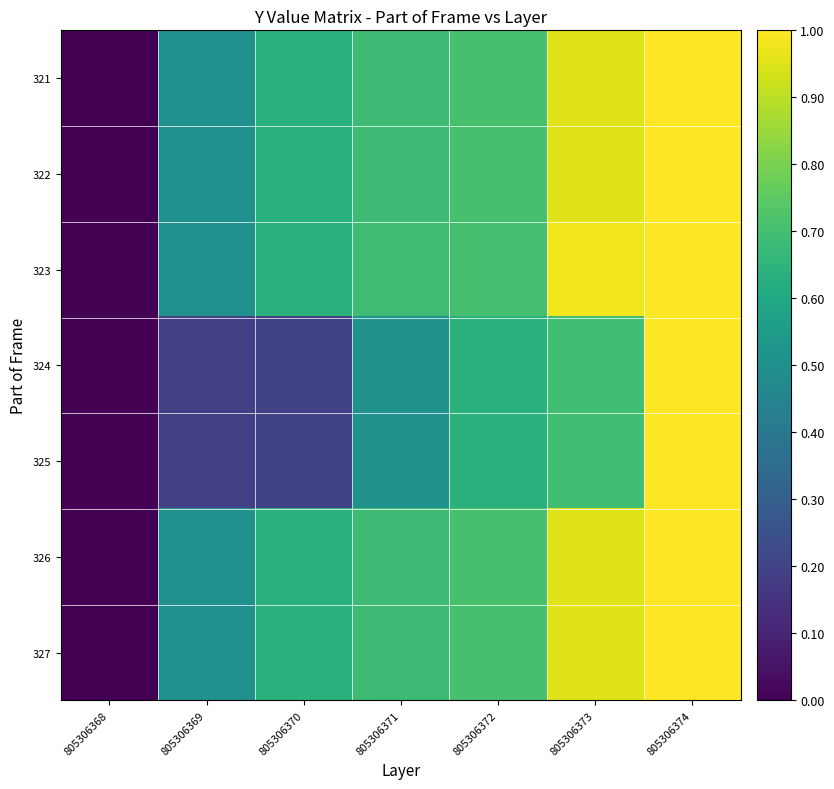

Count the number of data series in this chart.

7